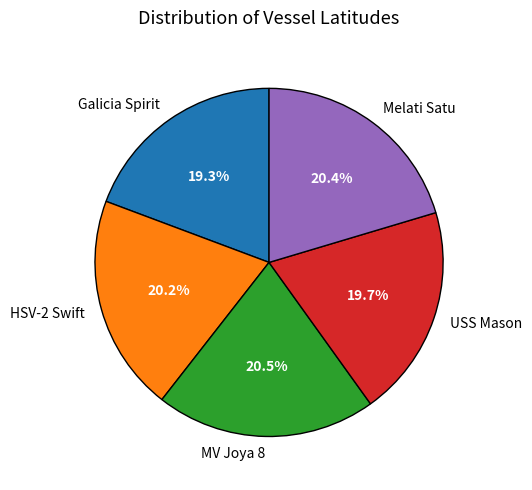

Do MV Joya 8 and HSV-2 Swift together represent more than half of the pie?

No